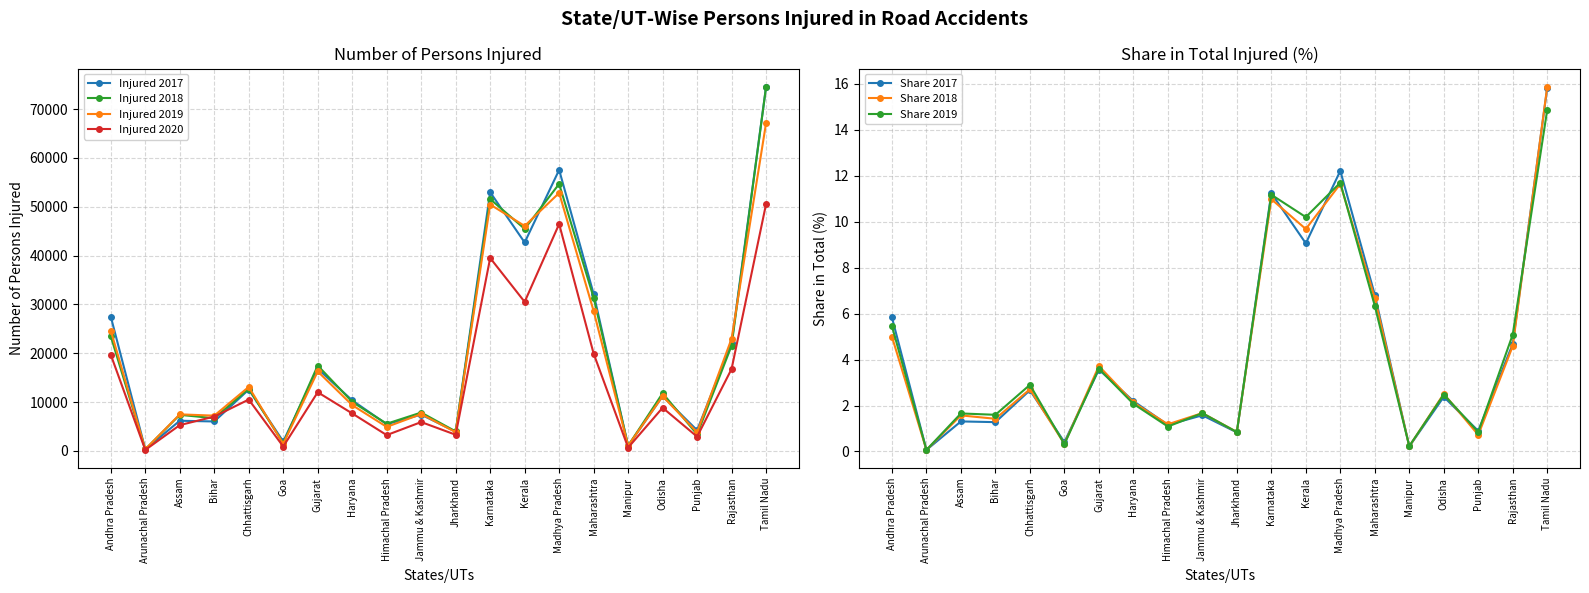

True or false: 2018 has more than 2 points higher than both neighbors.

True